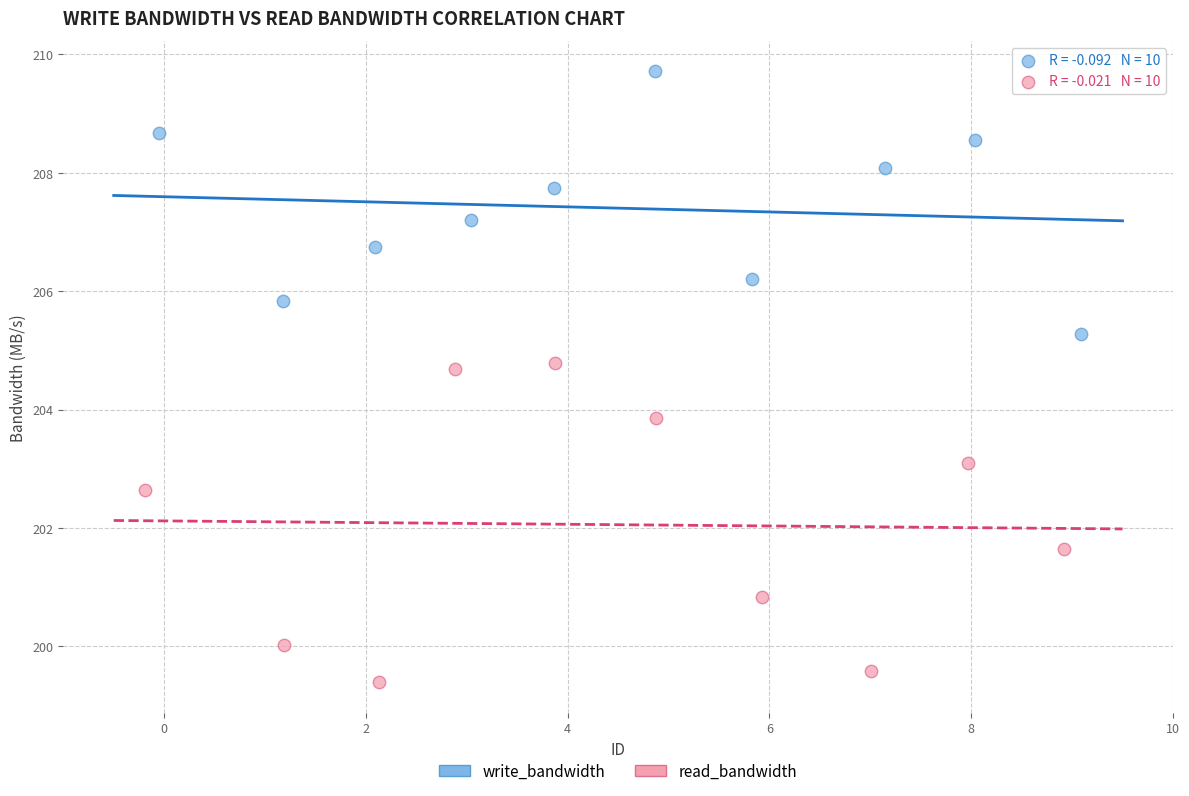

Which series contains the highest Y value?

write_bandwidth